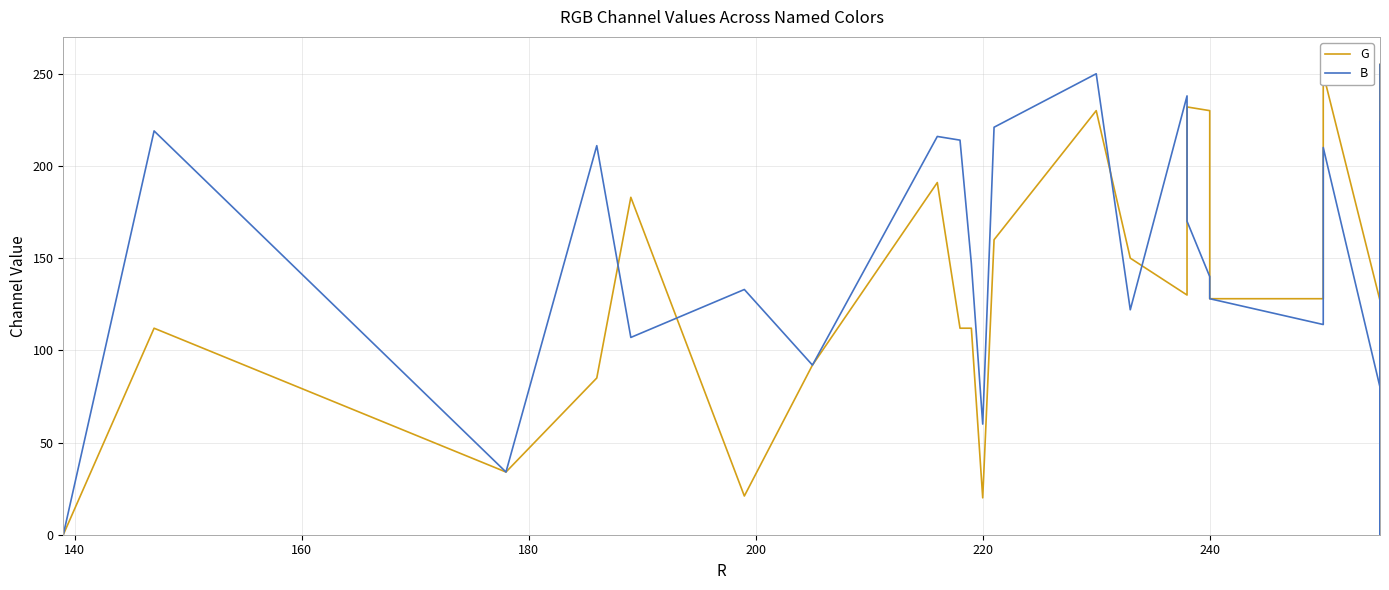

Is the value of B at 21 greater than the value of G at 13?

No